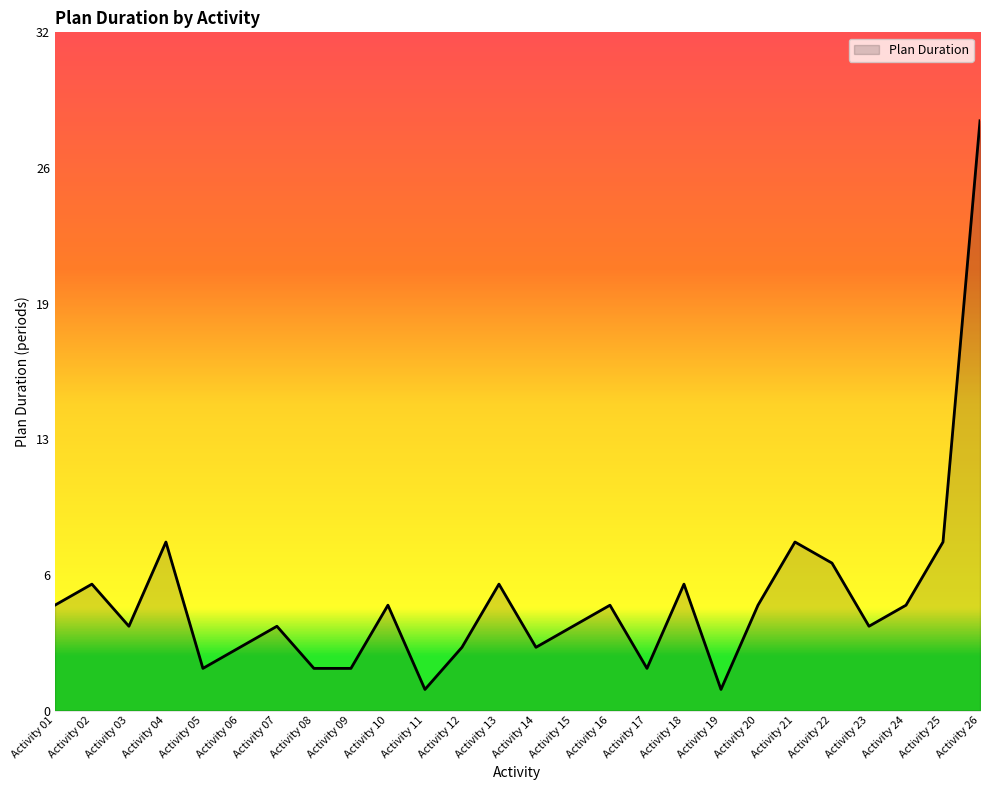

Reading right to left, list all the values displayed in this chart.

28	8	5	4	7	8	5	1	6	2	5	4	3	6	3	1	5	2	2	4	3	2	8	4	6	5